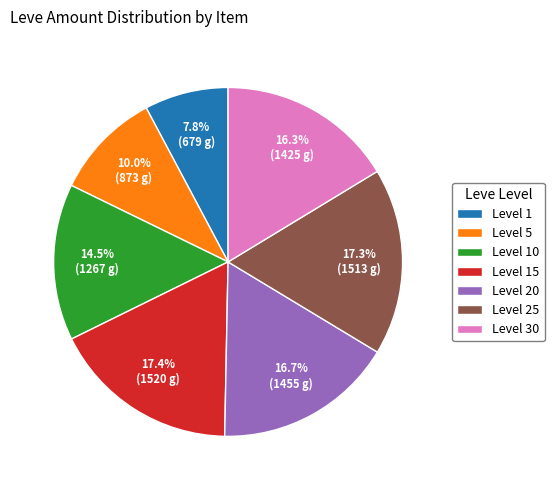

What is the ratio of the value at Level 5 to the value at Level 1?

1.3